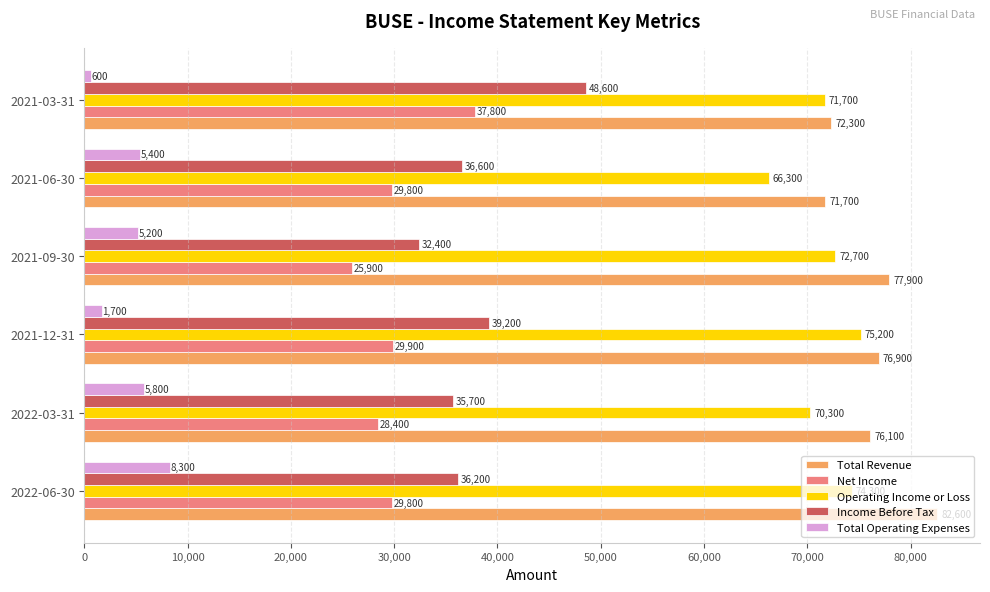

Which series has the largest total across all categories?

Total Revenue